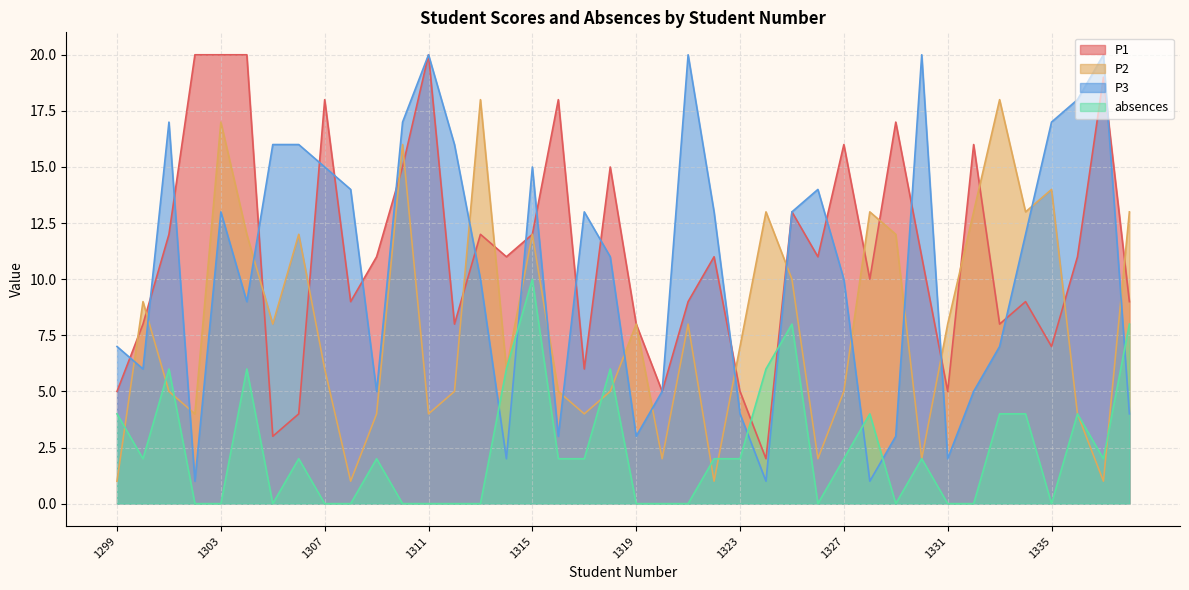

Where is the first local minimum for P3?

1300